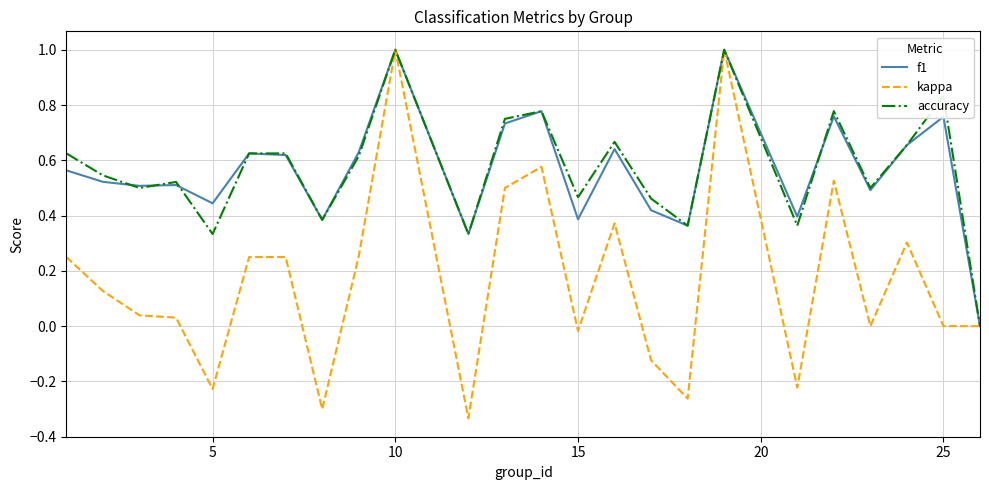

Which series has the widest spread of values?

kappa